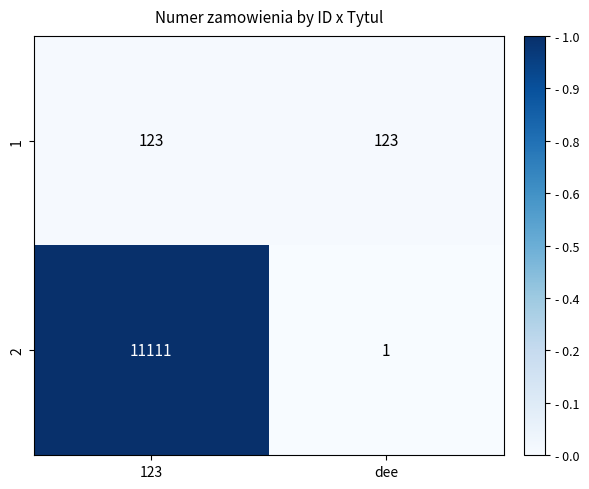

List the series in order of their overall mean, highest first.

2, 1